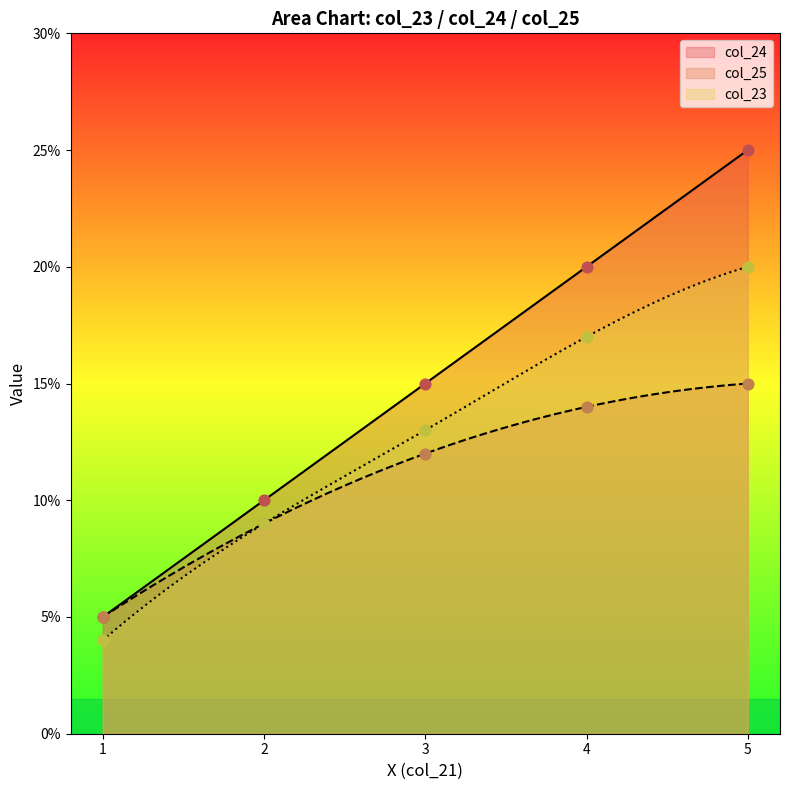

Is the value of col_23 at 2 greater than the value of col_25 at 3?

No